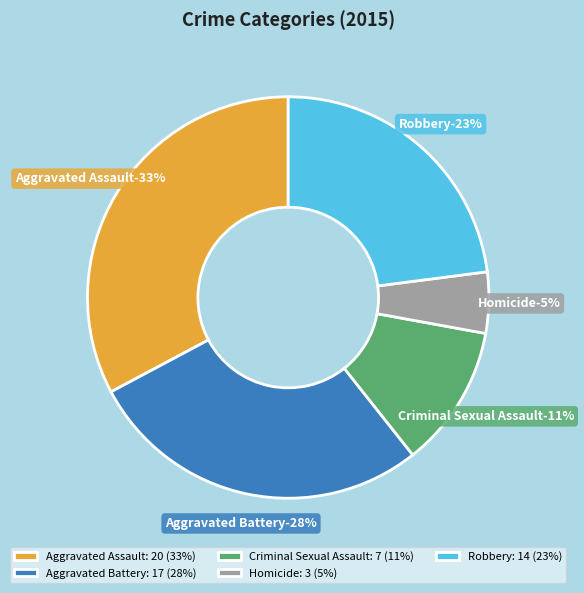

Is it true that Criminal Sexual Assault is 22% of the pie?

False